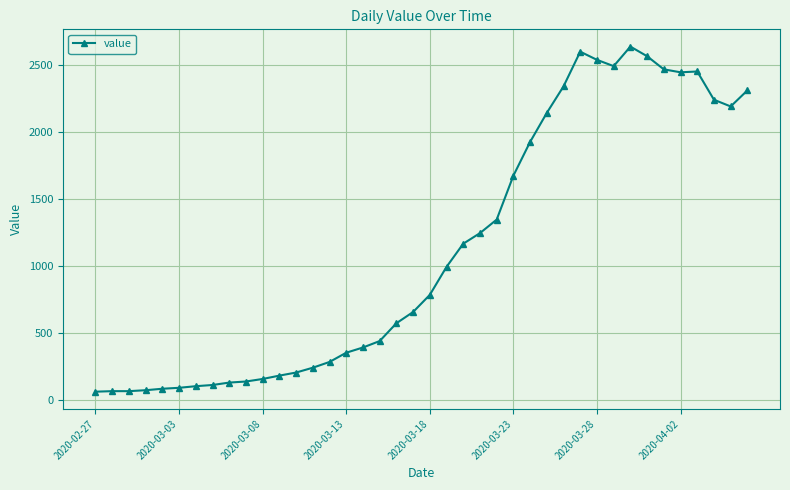

True or false: the data has more than 1 interior local peaks.

True